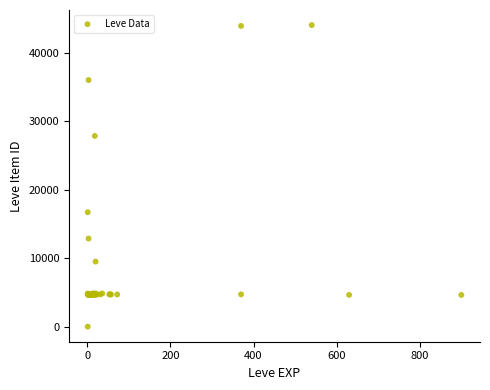

What Y value in the scatter plot is closest to 22050?

16734